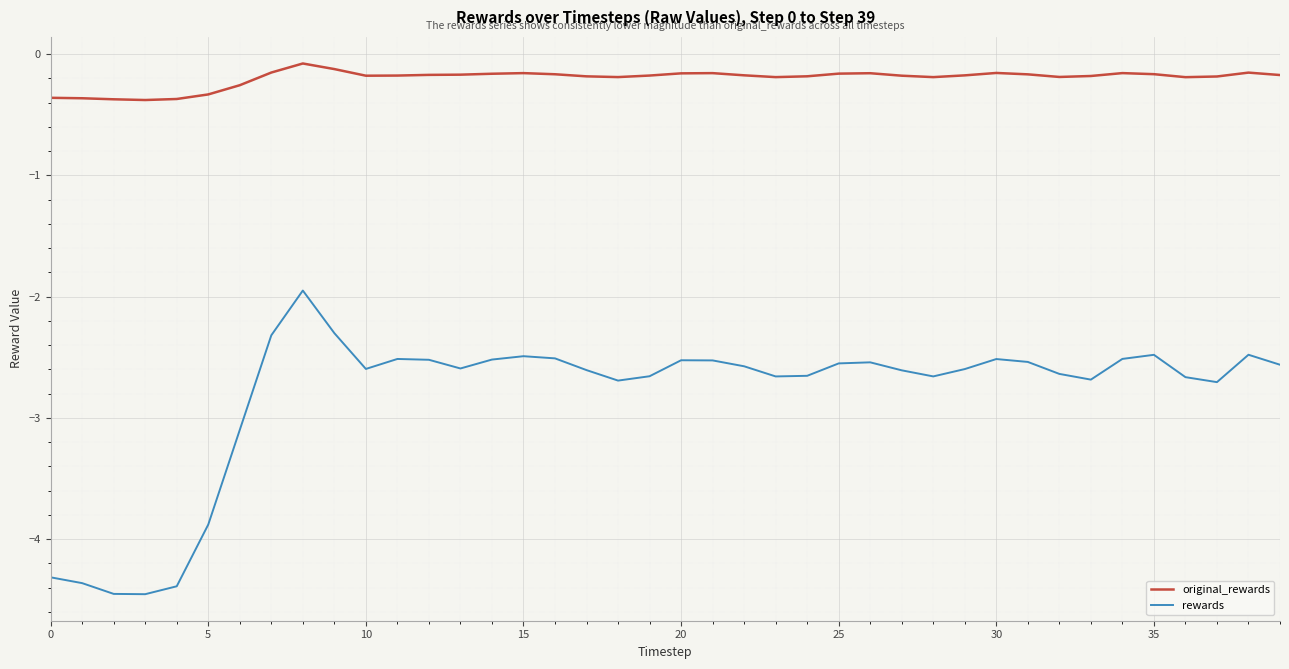

Rank the series by their maximum value, from highest to lowest.

original_rewards, rewards